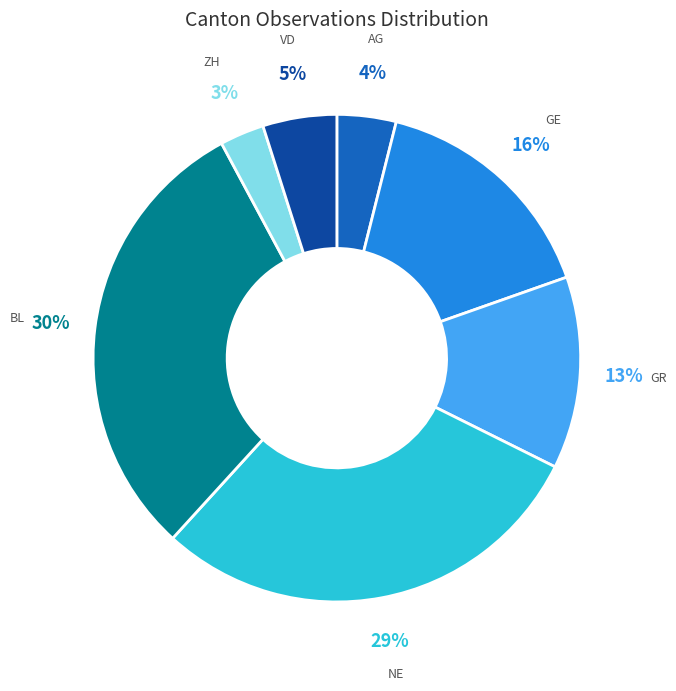

The BL slice represents 41% of the pie. True or false?

False